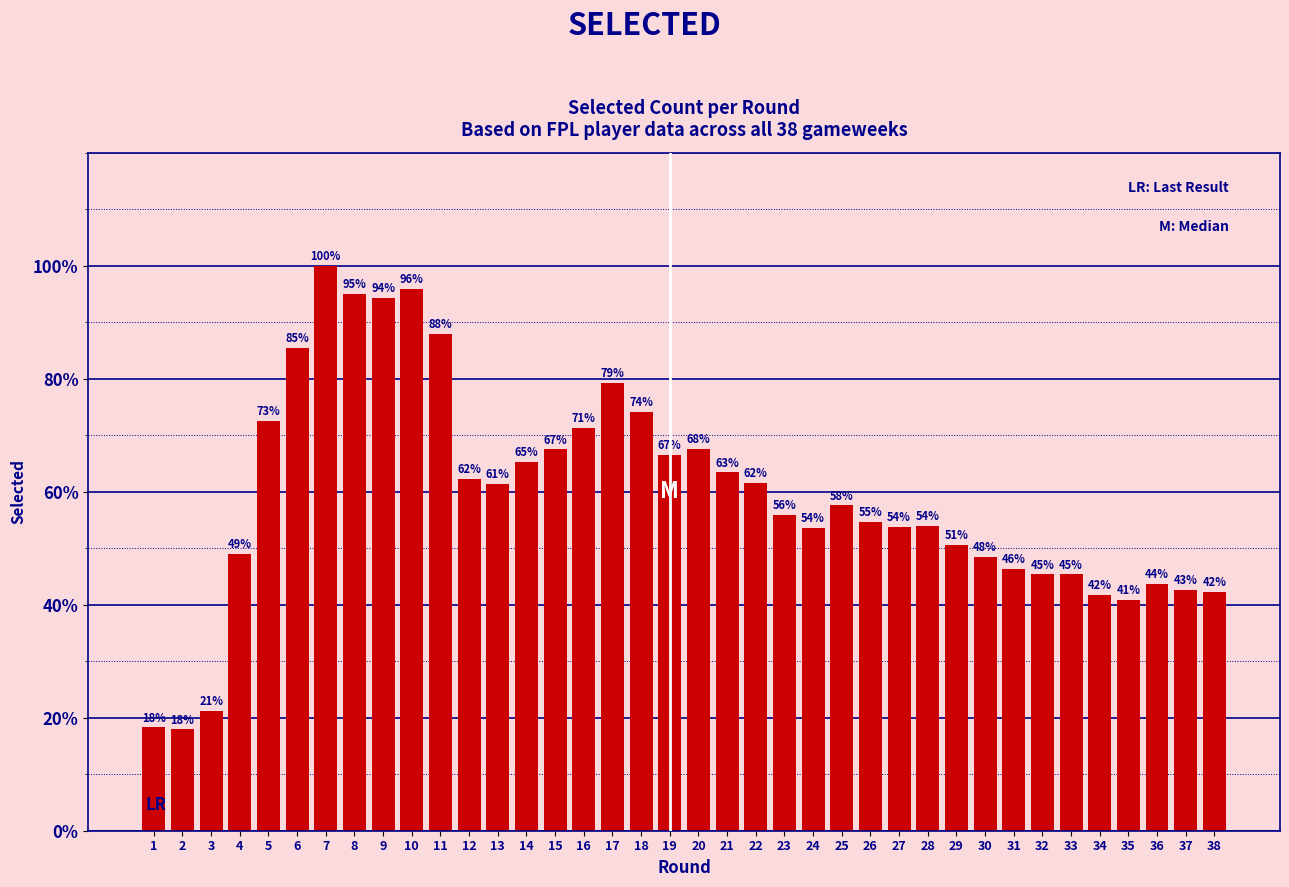

Does the chart contain any negative values?

No